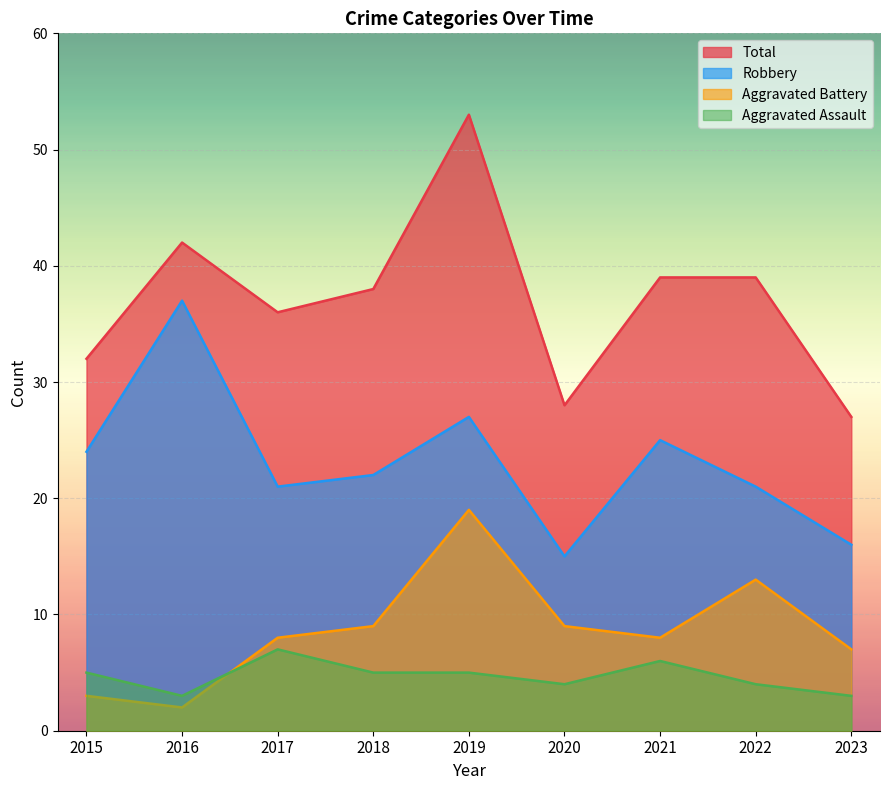

What is the total value across all series at 2015?

64